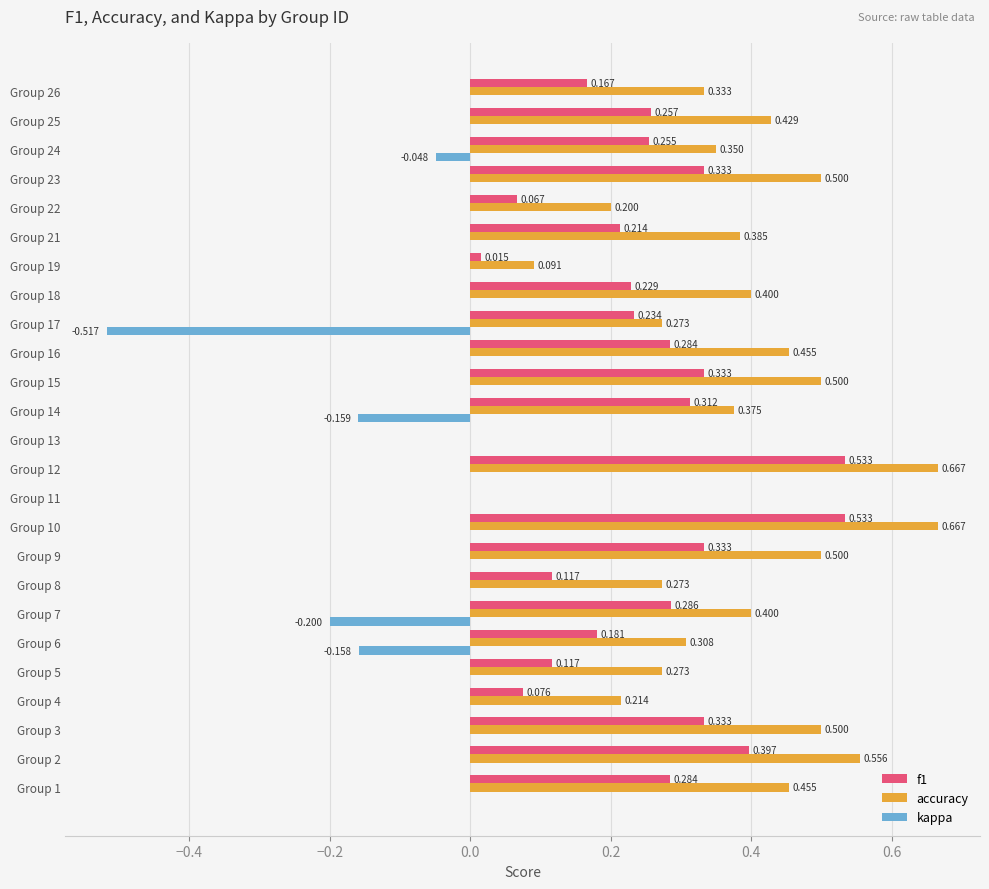

Which series has the widest spread of values?

accuracy